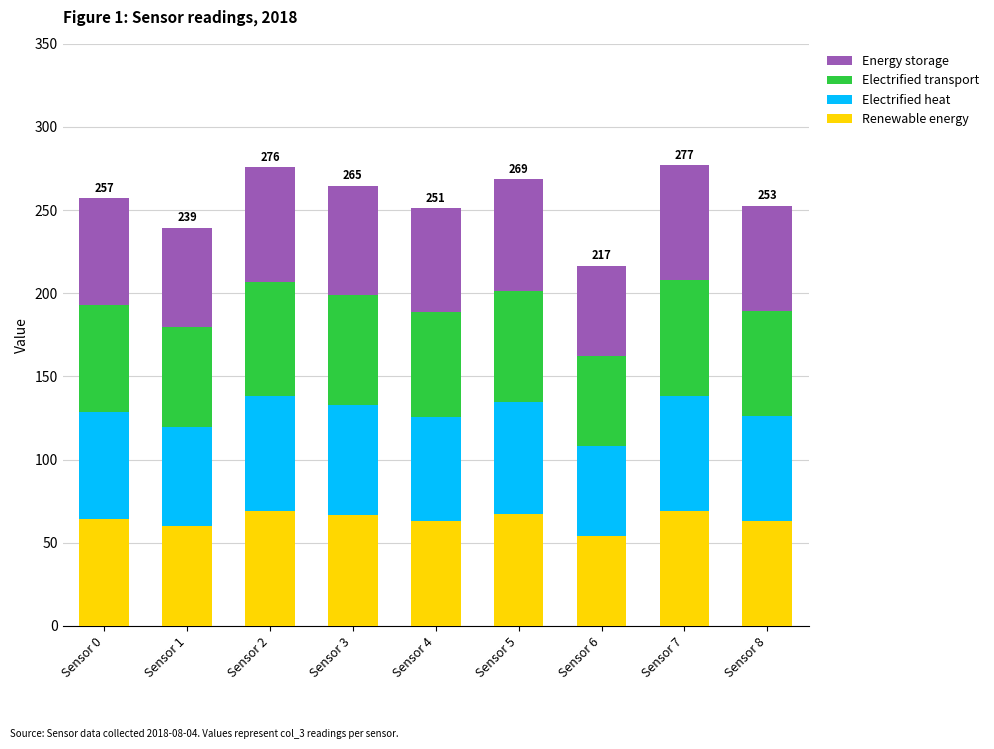

What are all the series names shown in the legend?

Energy storage, Electrified transport, Electrified heat, Renewable energy